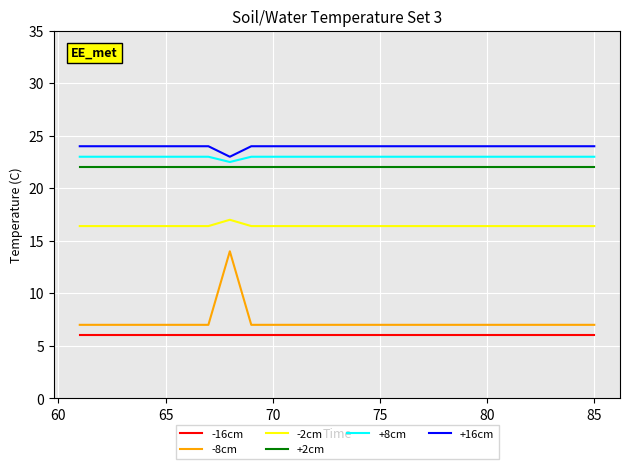

What are all the series names shown in the legend?

-16cm, -8cm, -2cm, +2cm, +8cm, +16cm